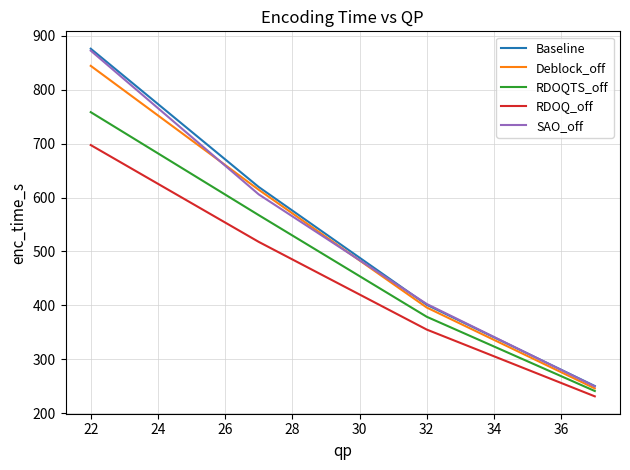

How many values in the Baseline series are below 619?

2